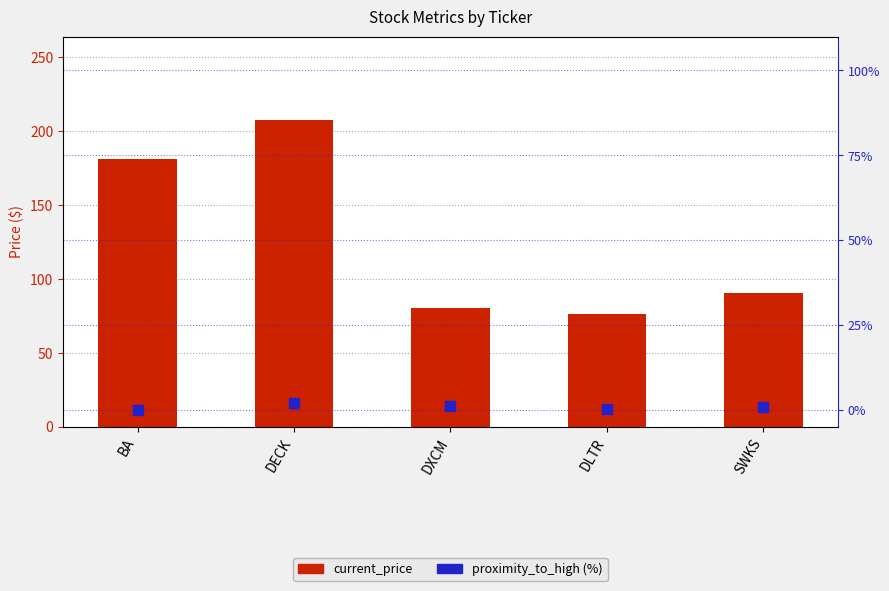

Which series has the largest total across all categories?

current_price